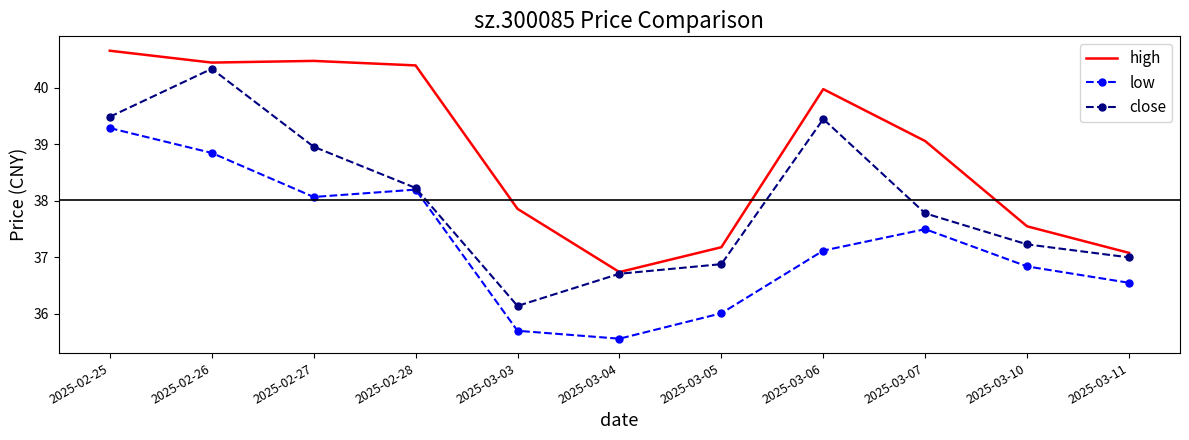

The value of close at 2025-03-07 is 56.2. True or false?

False